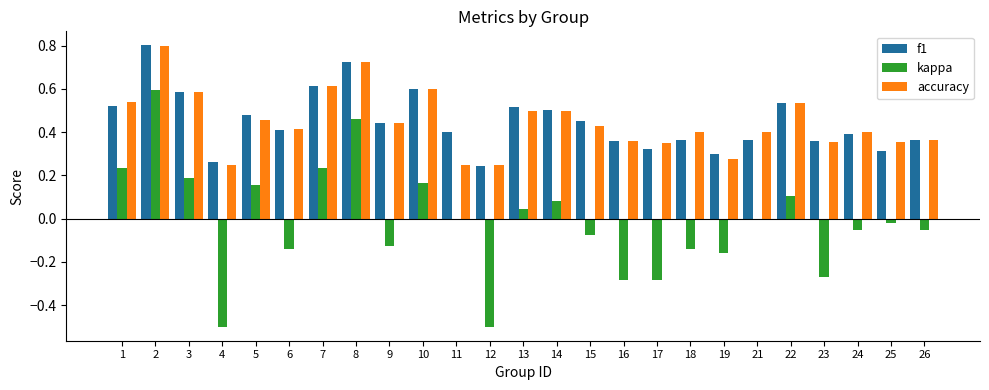

What is the sum of all kappa values?

-0.4